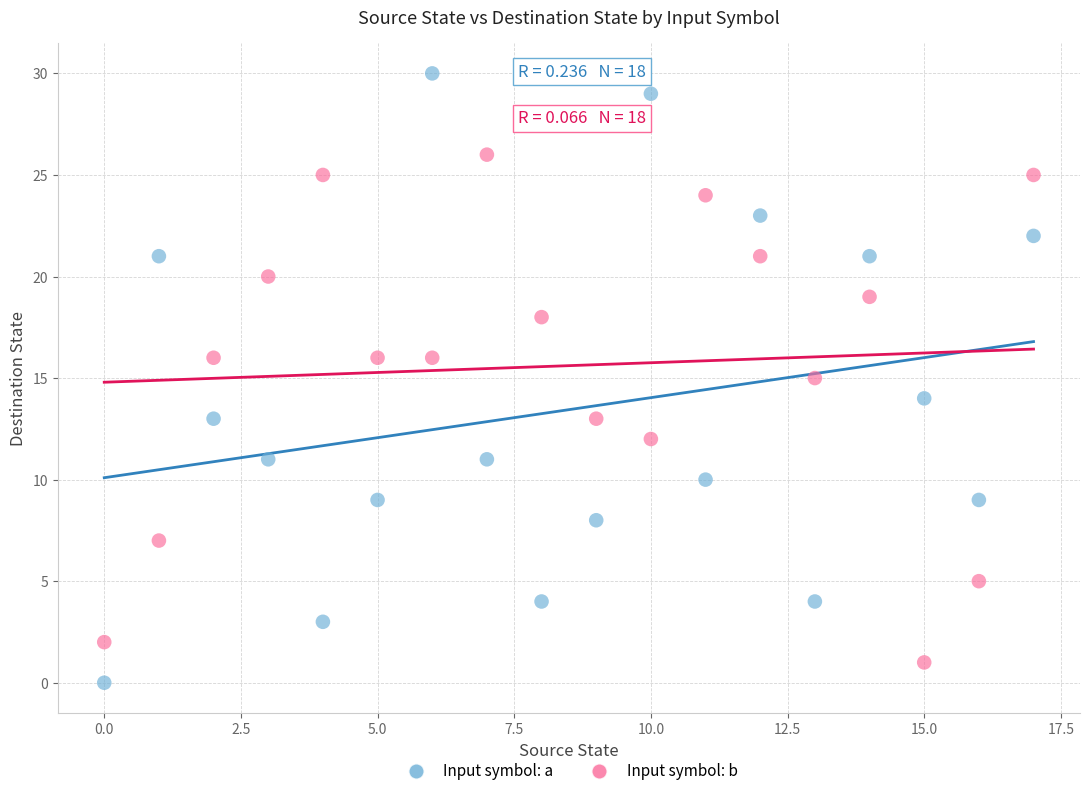

Across all data points, what is the range of Y values (max minus min)?

30